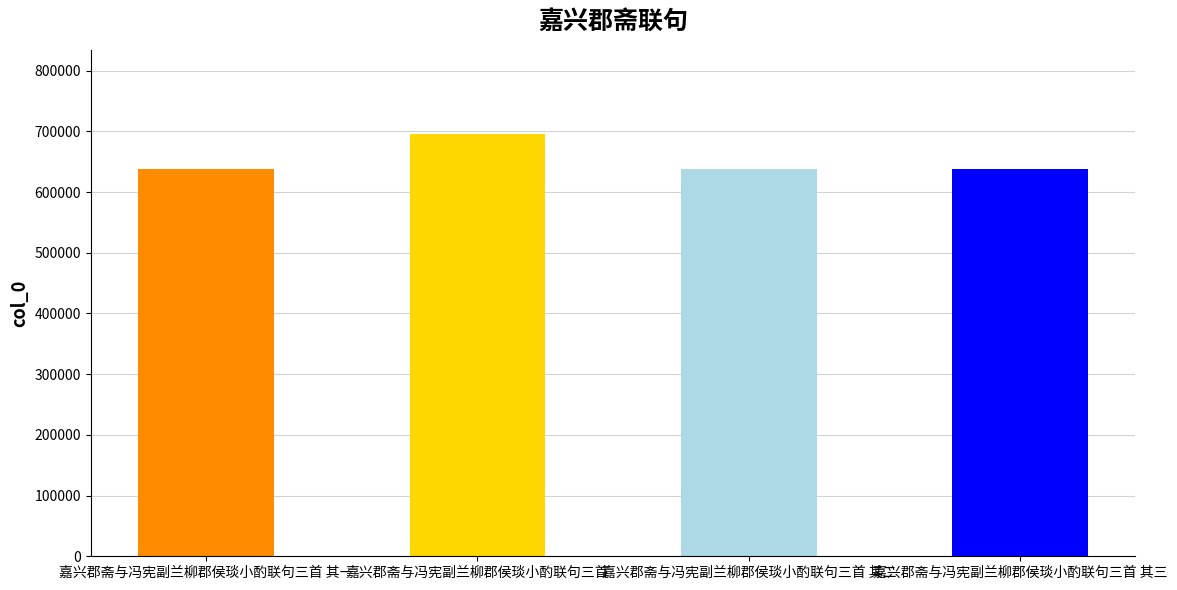

Does the chart contain any negative values?

No